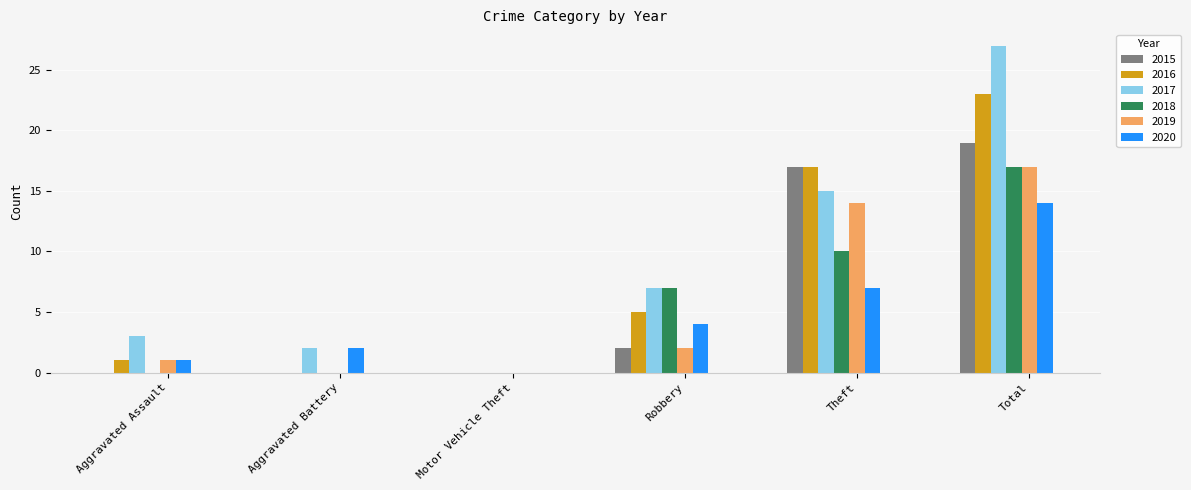

Reading left to right, extract all data points from this chart.

2015: Aggravated Assault=0	Aggravated Battery=0	Motor Vehicle Theft=0	Robbery=2	Theft=17	Total=19
2016: Aggravated Assault=1	Aggravated Battery=0	Motor Vehicle Theft=0	Robbery=5	Theft=17	Total=23
2017: Aggravated Assault=3	Aggravated Battery=2	Motor Vehicle Theft=0	Robbery=7	Theft=15	Total=27
2018: Aggravated Assault=0	Aggravated Battery=0	Motor Vehicle Theft=0	Robbery=7	Theft=10	Total=17
2019: Aggravated Assault=1	Aggravated Battery=0	Motor Vehicle Theft=0	Robbery=2	Theft=14	Total=17
2020: Aggravated Assault=1	Aggravated Battery=2	Motor Vehicle Theft=0	Robbery=4	Theft=7	Total=14